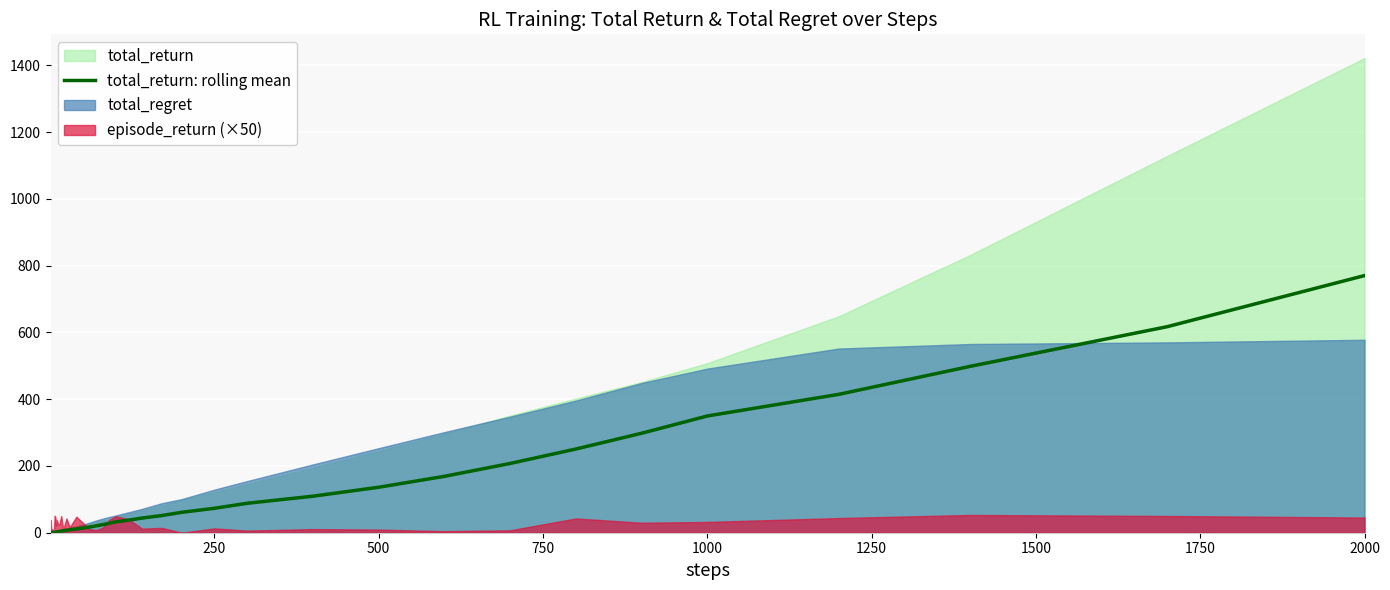

Is it true that the value at 37 is 236.3?

False